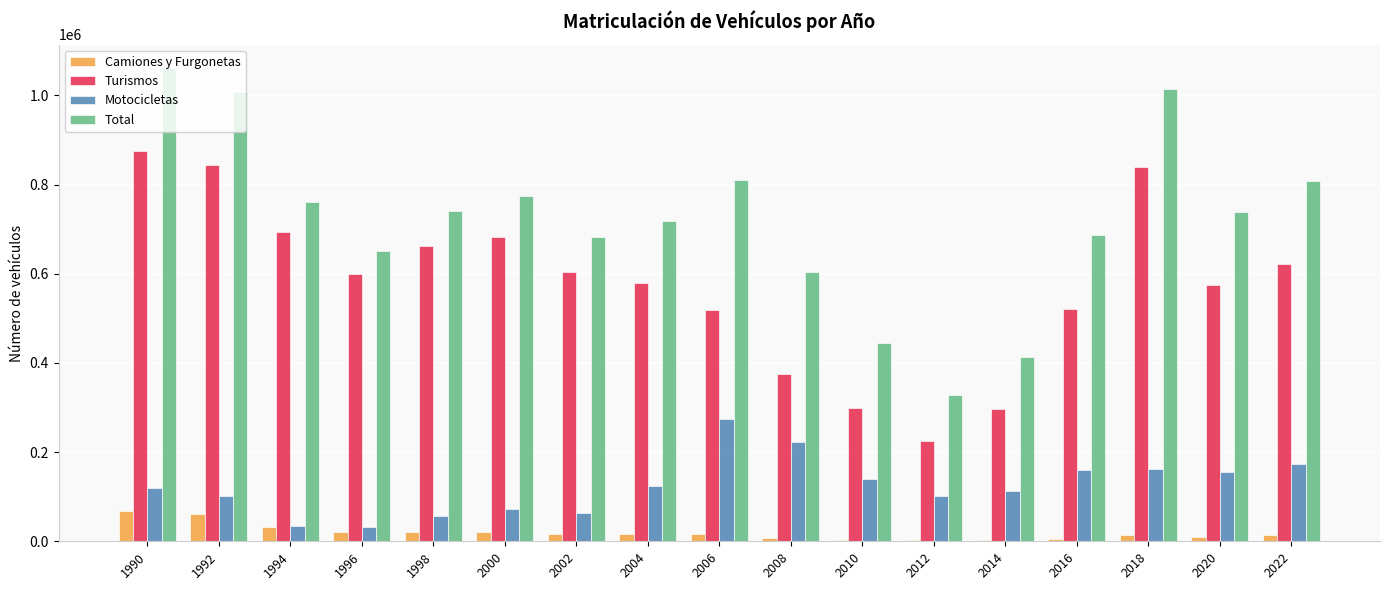

What is the sum of the Turismos values at 2022 and 1996?

1221419